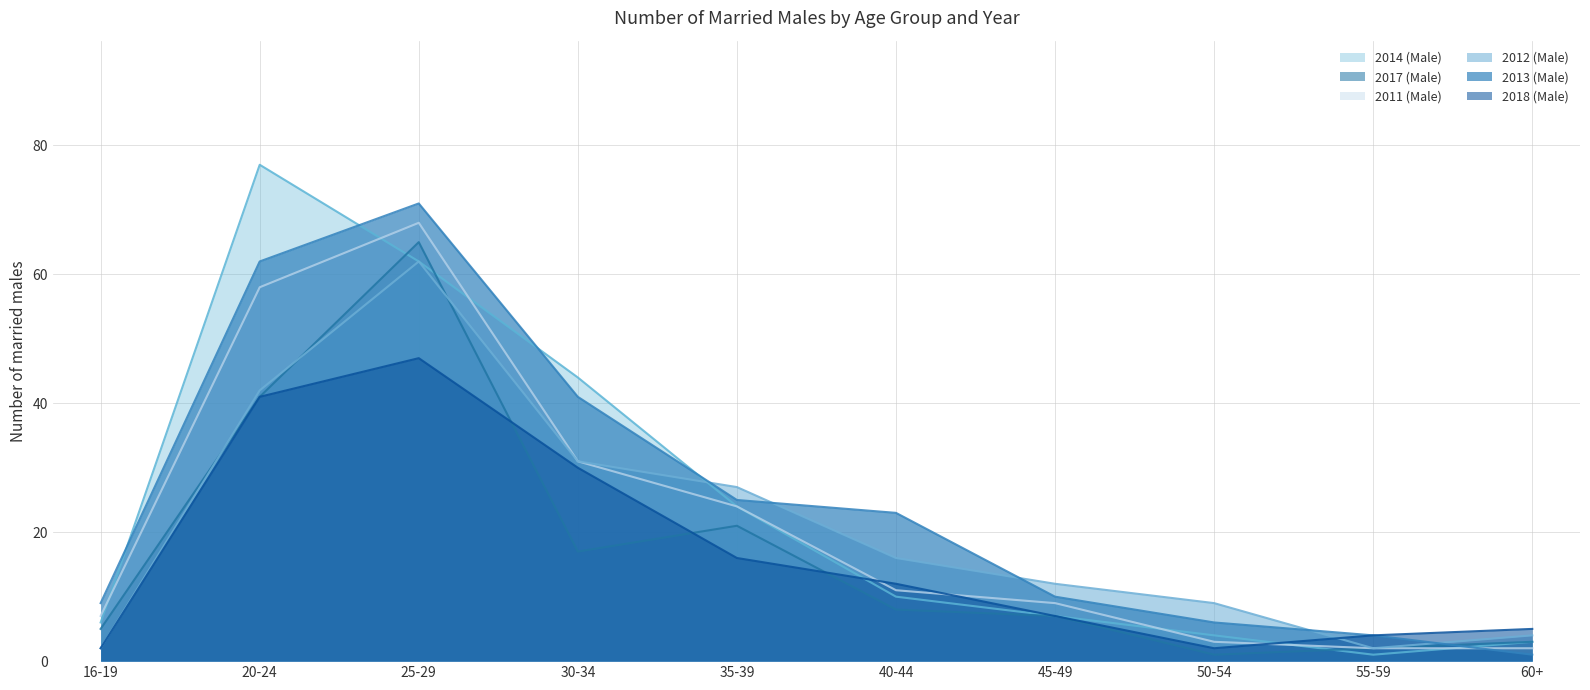

What is the label of the 9th point from the left?

55-59